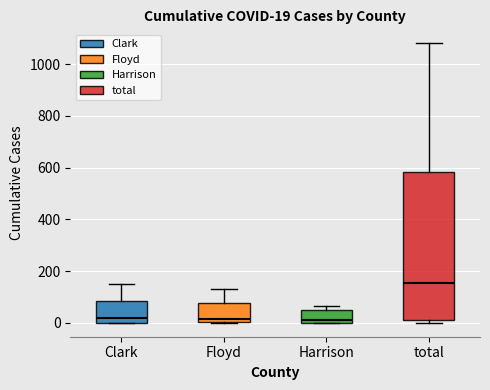

Comparing the boxes themselves (not the whiskers), which one is the tallest?

total